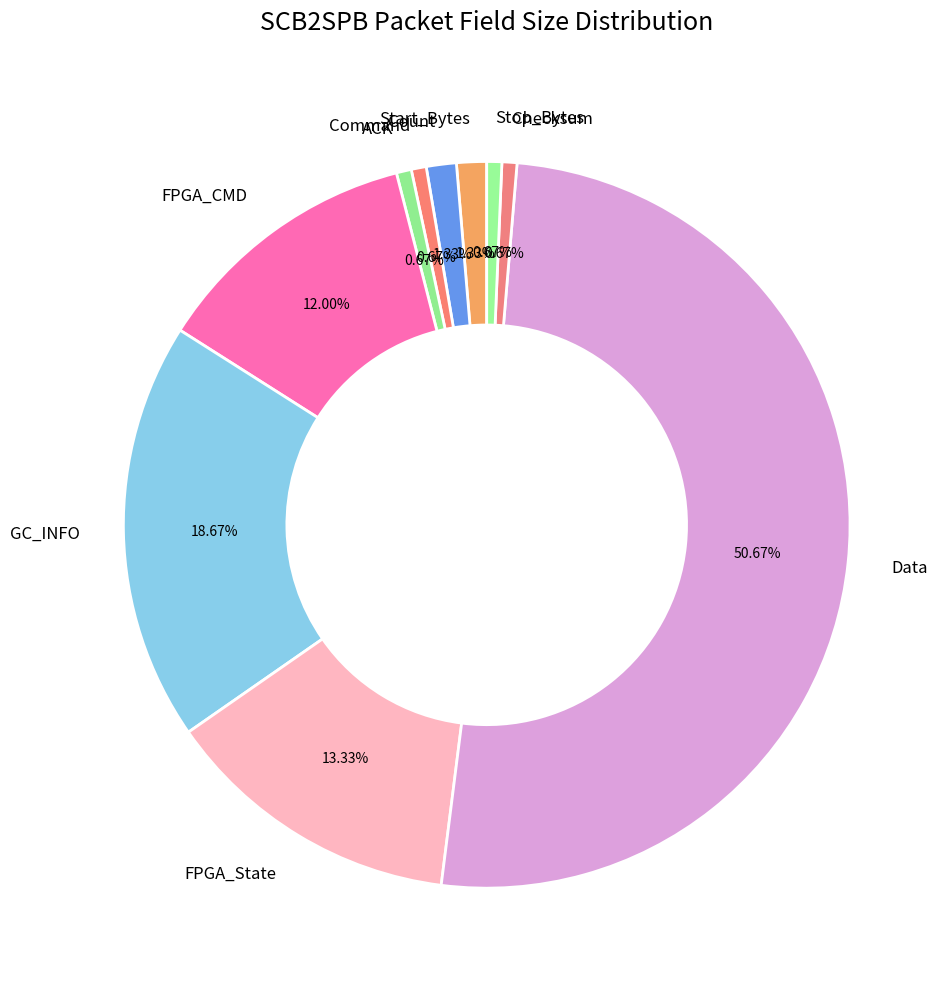

Which slice is the largest?

Data